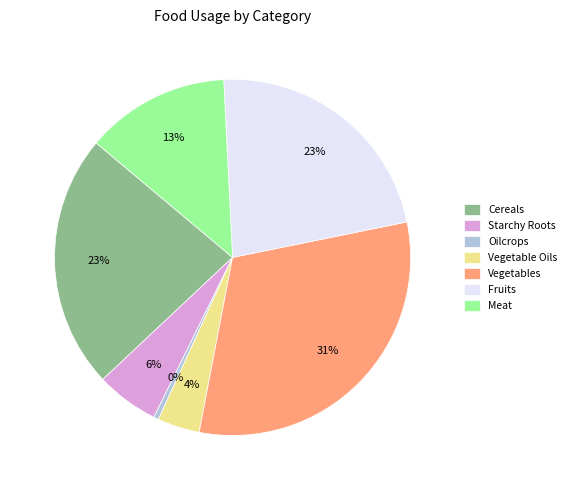

To the nearest percent, what percentage of the pie is Starchy Roots?

6%